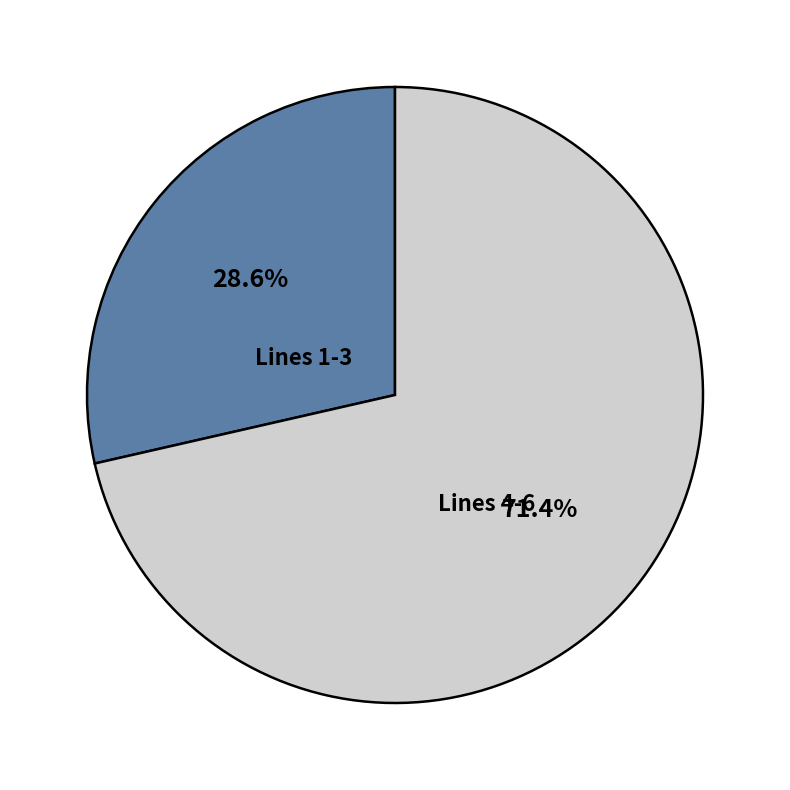

Does any single category account for the majority?

Yes